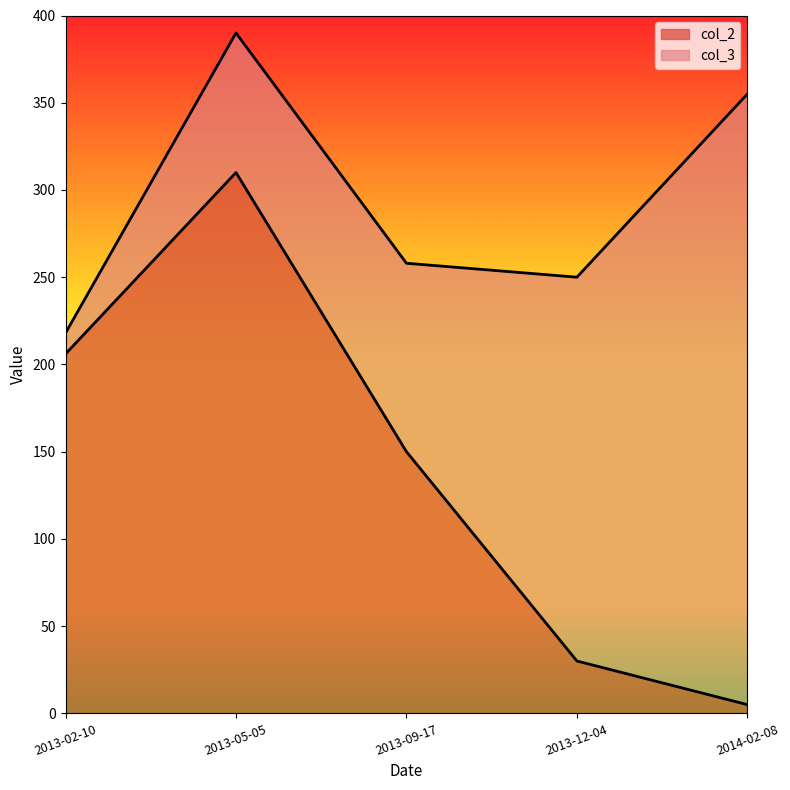

True or false: the data shows 59 at 2013-09-17.

False